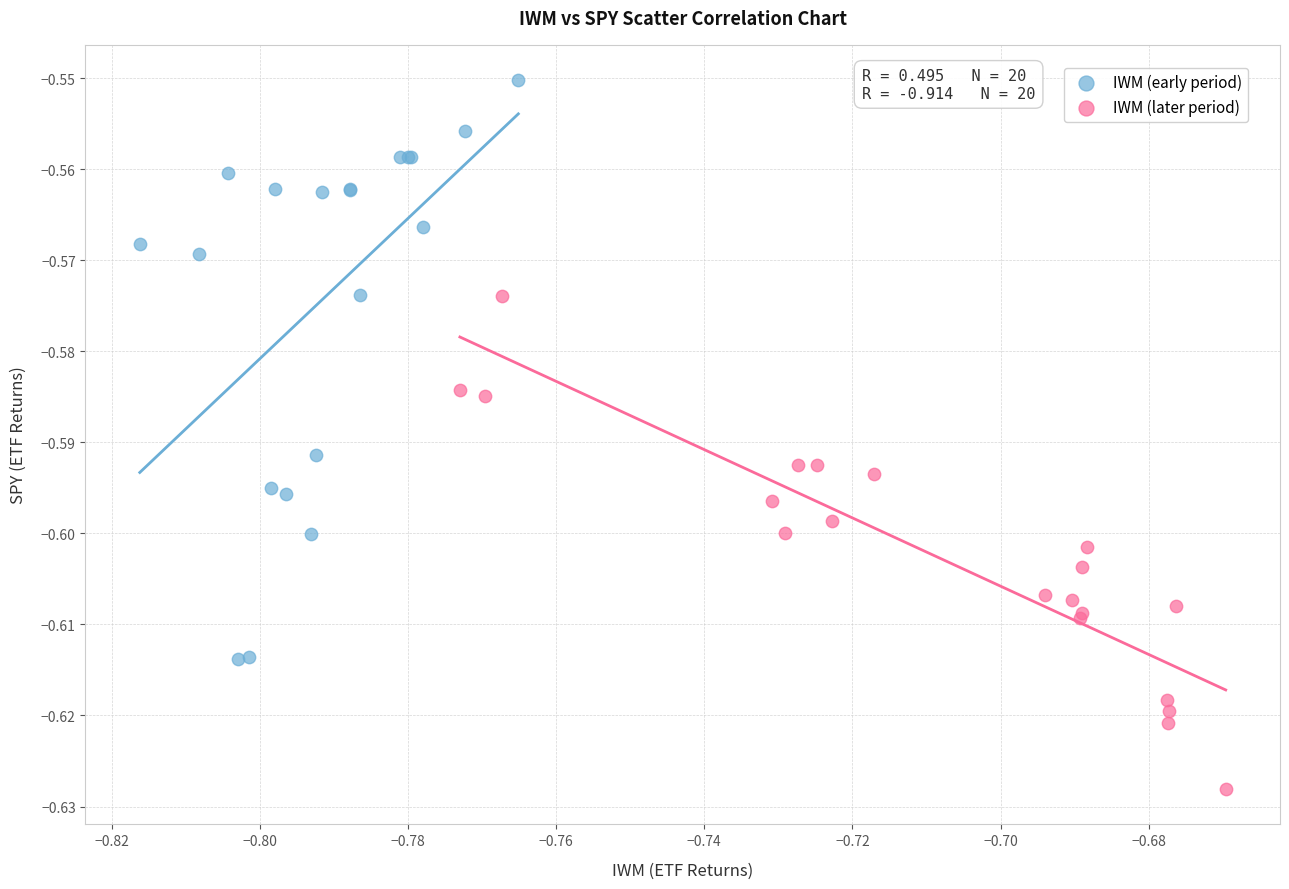

Which series contains the highest Y value?

IWM (early period)